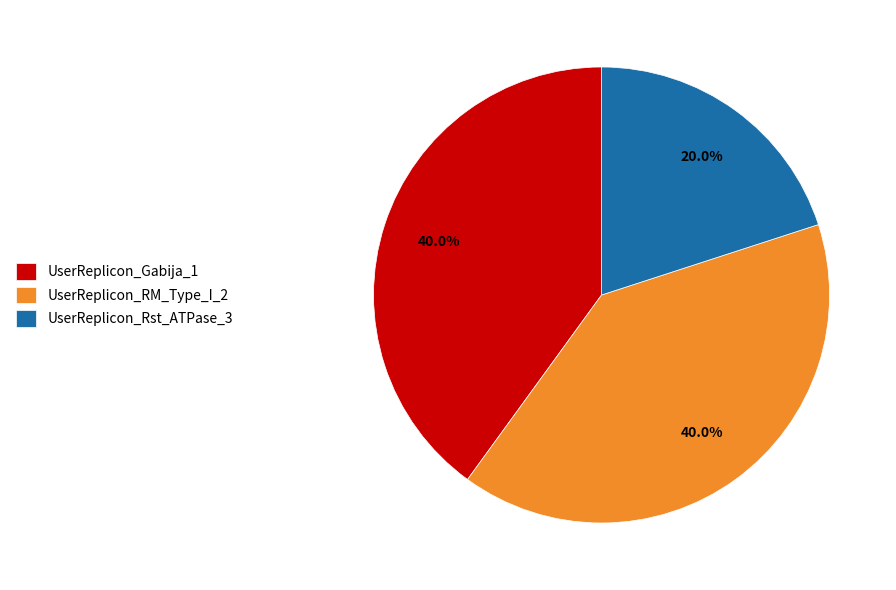

How much of the chart is everything except UserReplicon_Gabija_1?

60.0%